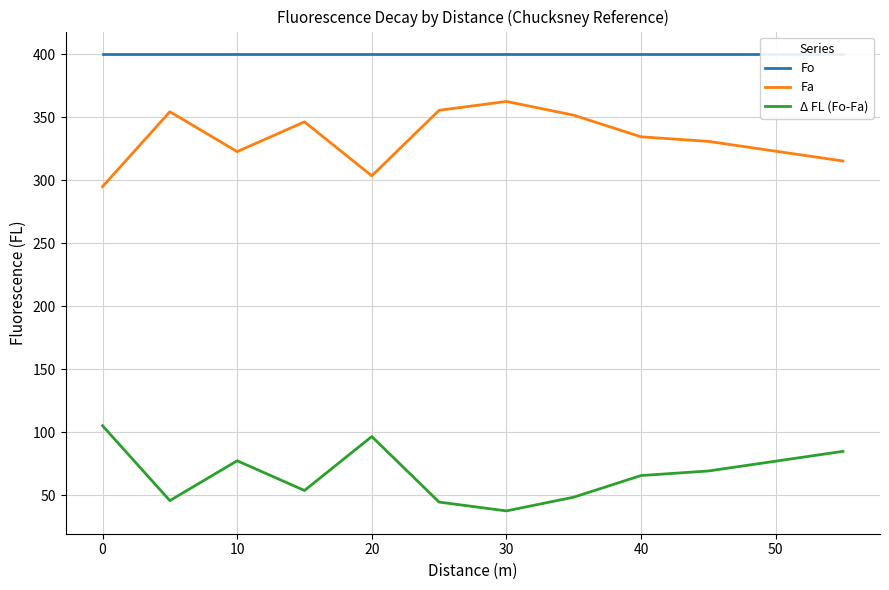

What is the approximate value of Δ FL (Fo-Fa) at 0?

105.0